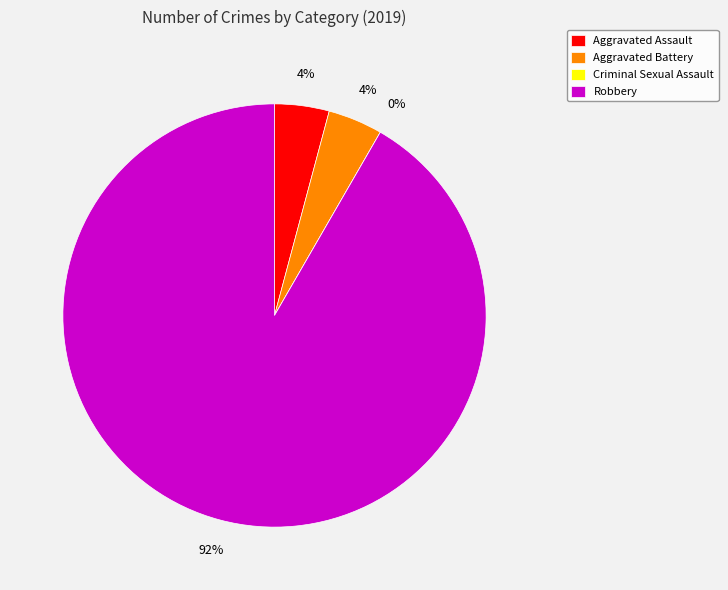

To the nearest percent, what percentage of the pie is Aggravated Assault?

4%